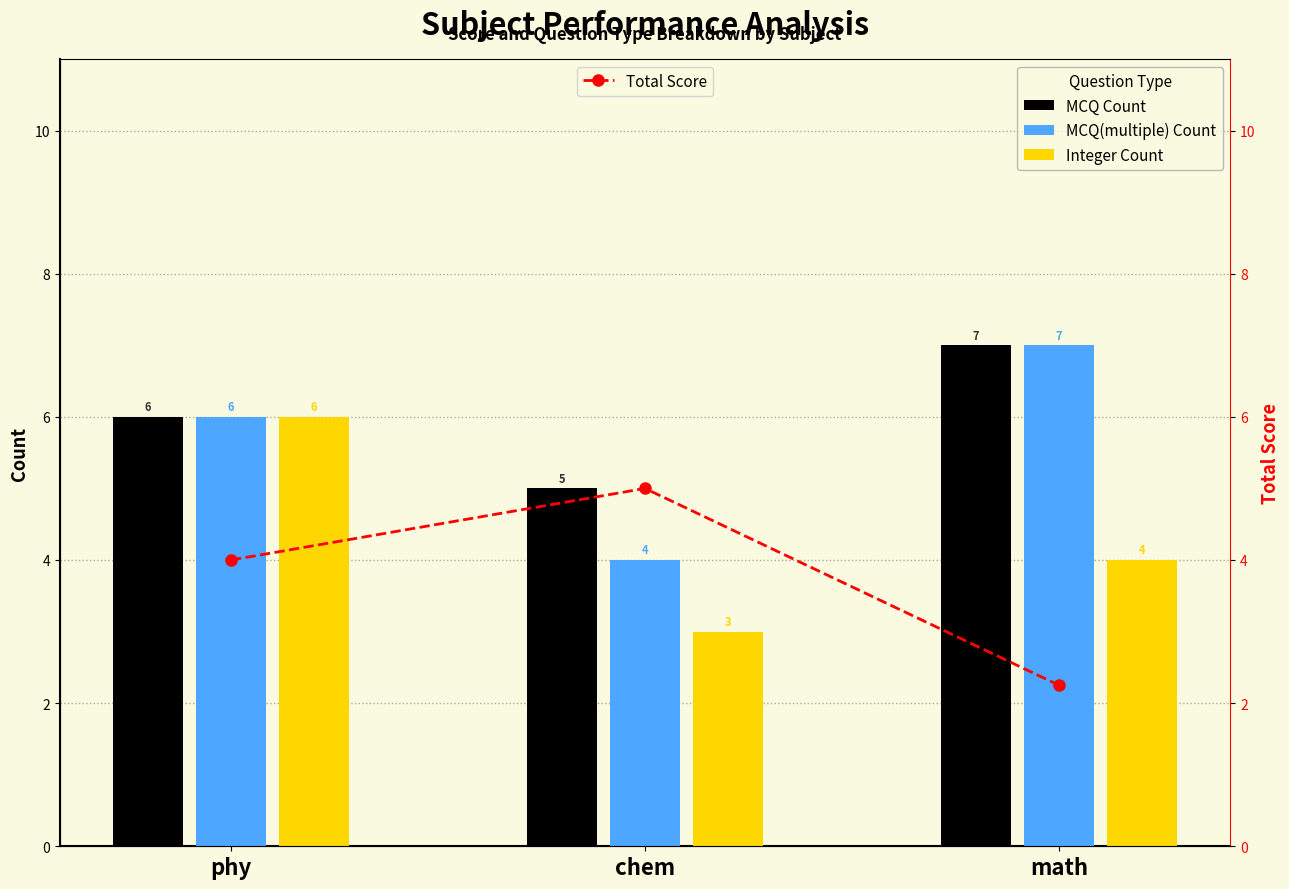

What position from the left is chem?

2